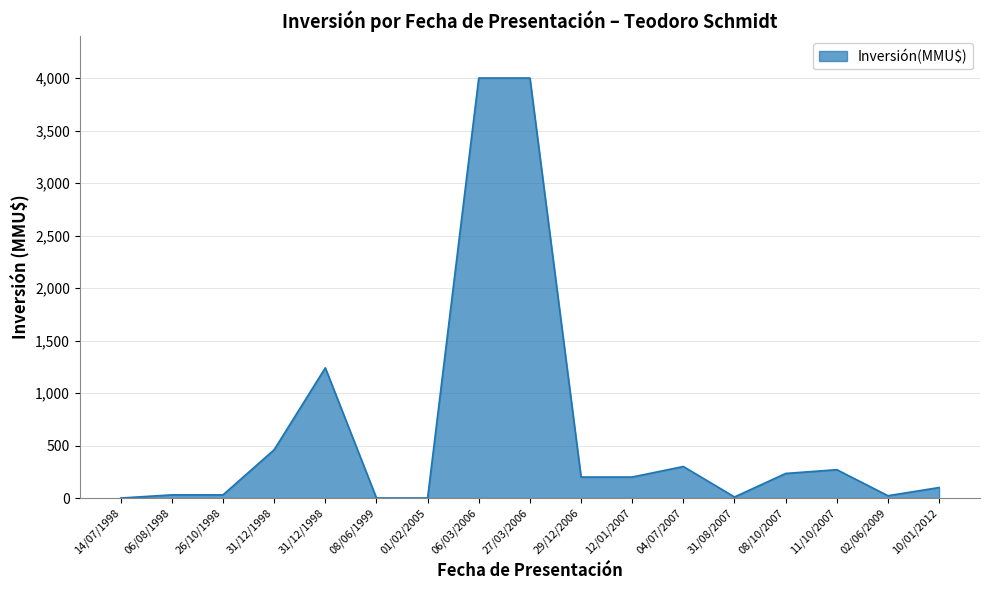

Does the chart have visible grid lines?

Yes